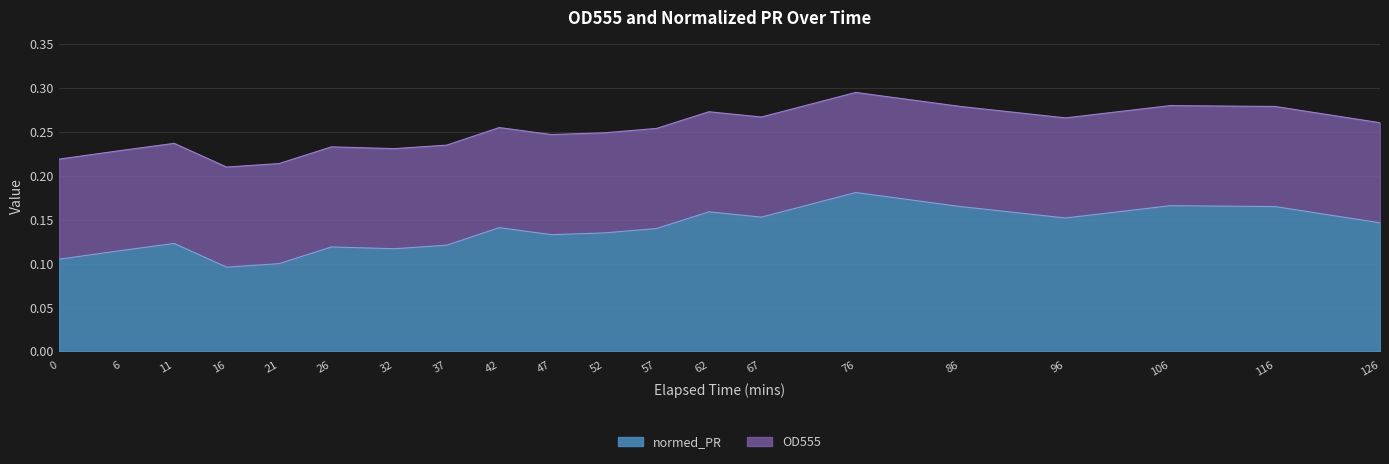

True or false: OD555 and normed_PR intersect in this chart.

False